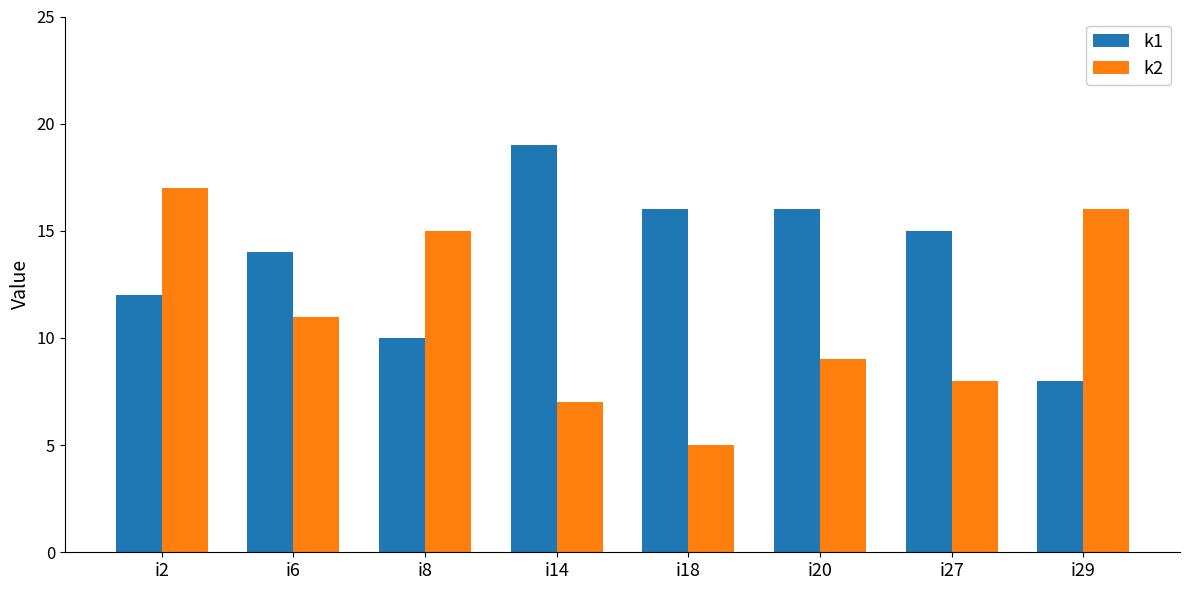

What is the value of the k1 bar at the 4th from the left?

19